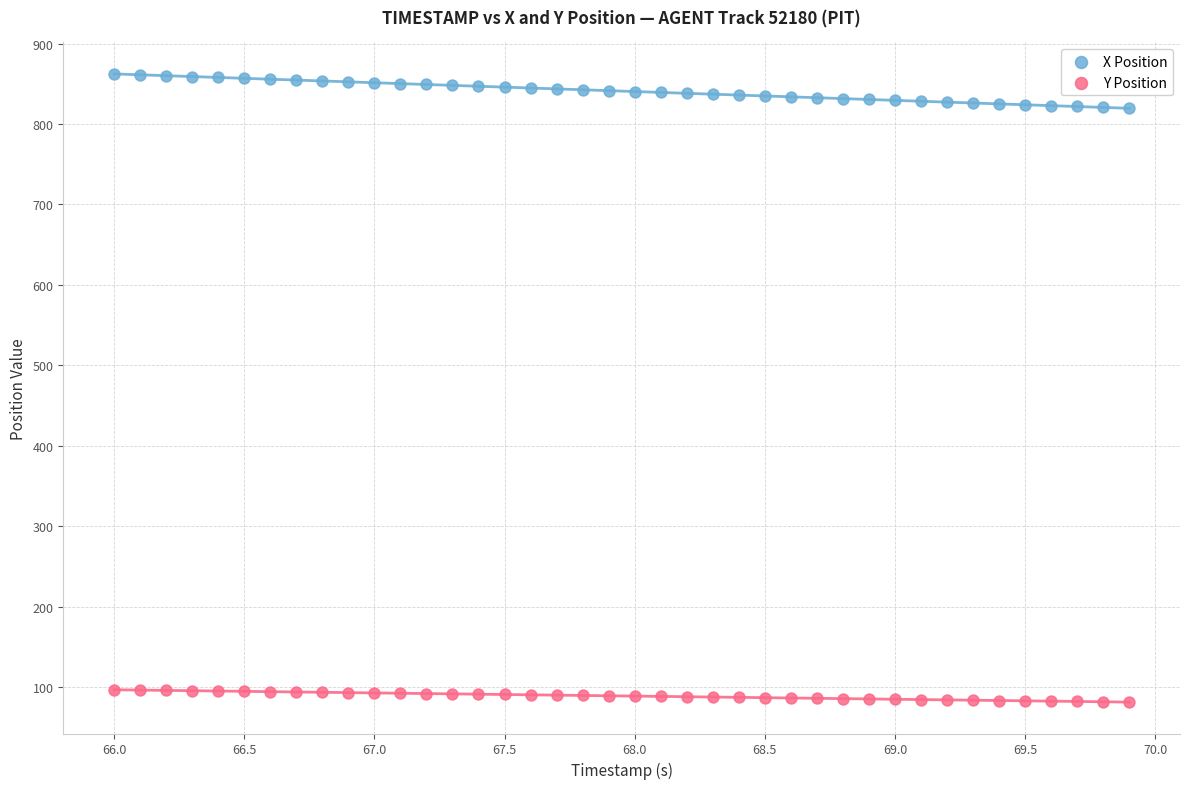

Which series reaches the minimum Y coordinate?

Y Position